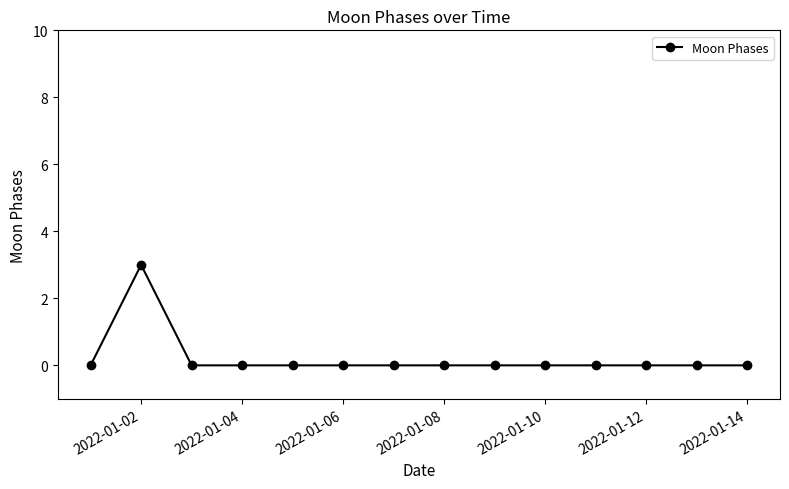

What is the difference between the maximum and minimum values?

3